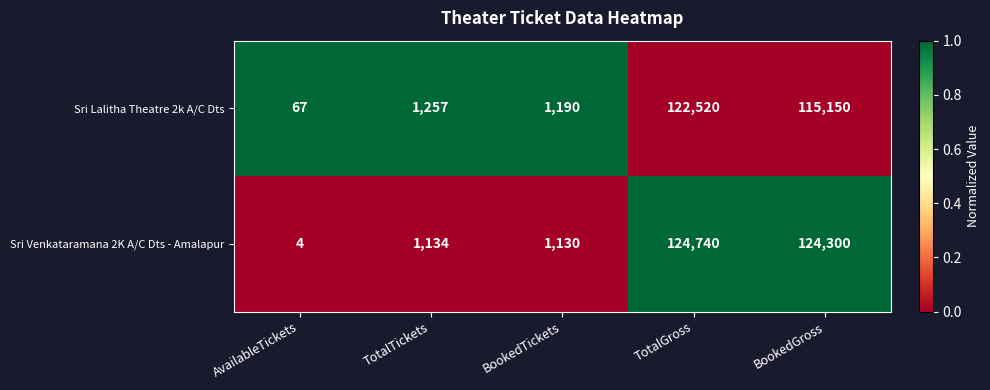

What is the sum of the Sri Venkataramana 2K A/C Dts - Amalapur values at BookedGross and TotalGross?

249040